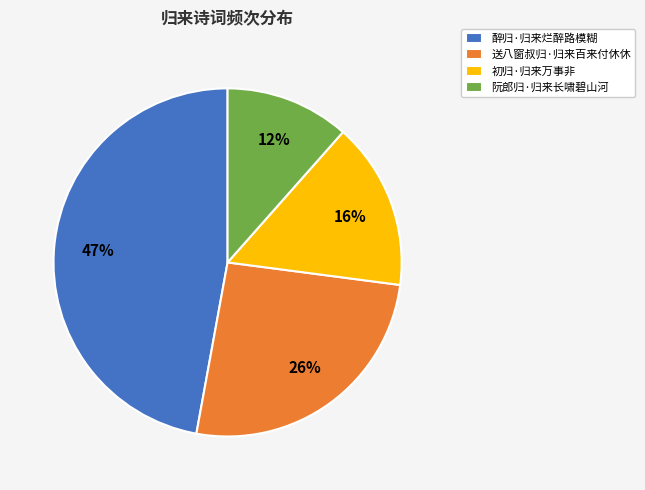

Is it true that 初归·归来万事非 is 16% of the pie?

True